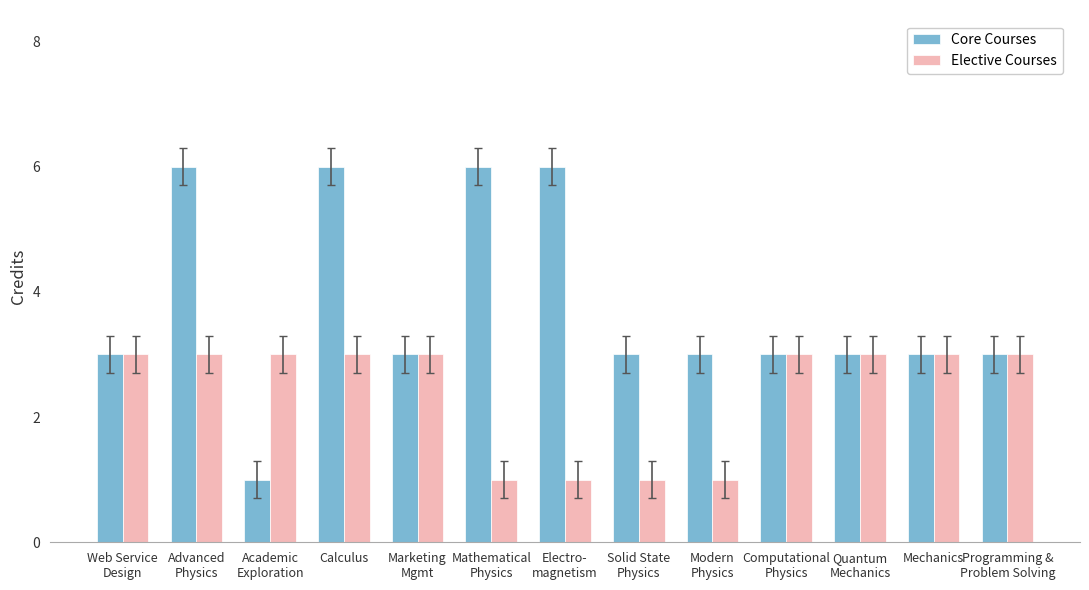

Reading right to left, extract all data points from this chart.

Core Courses: 3	3	3	3	3	3	6	6	3	6	1	6	3
Elective Courses: 3	3	3	3	1	1	1	1	3	3	3	3	3